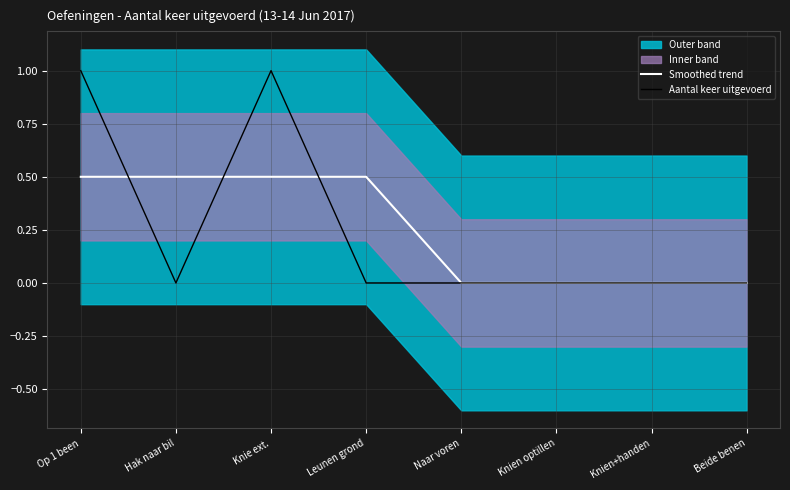

True or false: Aantal keer uitgevoerd and Smoothed trend intersect in this chart.

True